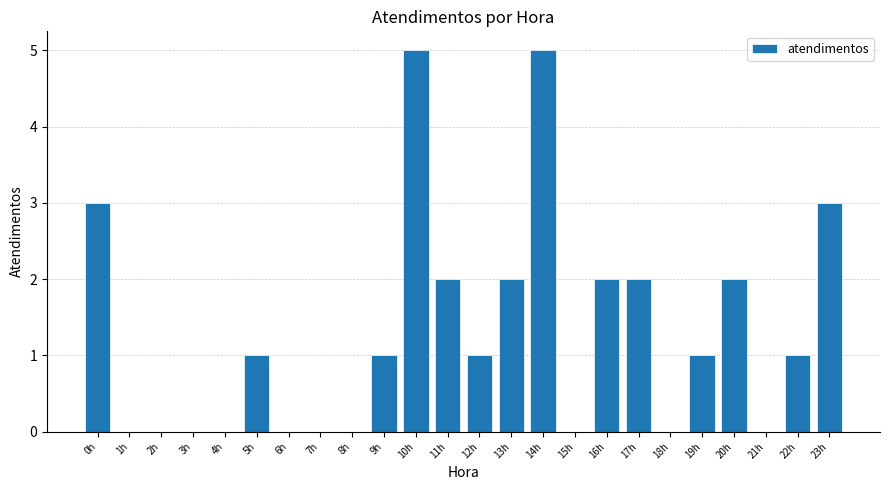

Reading left to right, extract all data points from this chart.

0h=3	1h=0	2h=0	3h=0	4h=0	5h=1	6h=0	7h=0	8h=0	9h=1	10h=5	11h=2	12h=1	13h=2	14h=5	15h=0	16h=2	17h=2	18h=0	19h=1	20h=2	21h=0	22h=1	23h=3